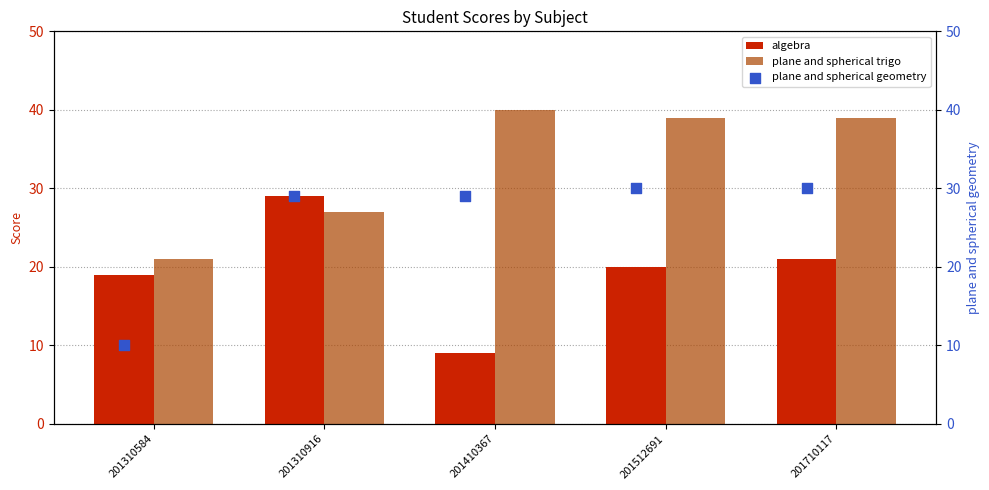

Which series has the largest total across all categories?

plane and spherical trigo